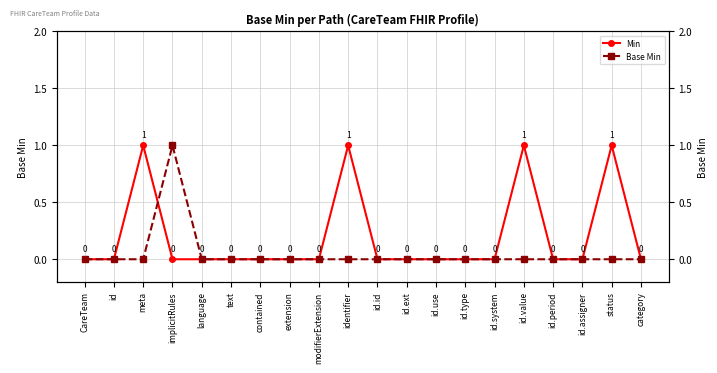

True or false: Min and Base Min intersect in this chart.

True